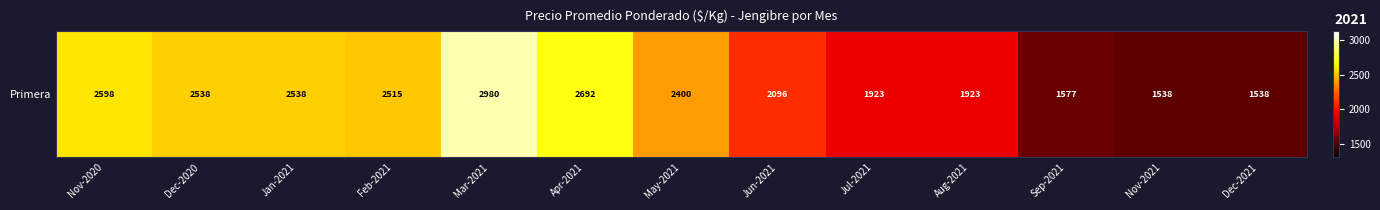

The chart shows a value of 2515.7 at Feb-2021. True or false?

True